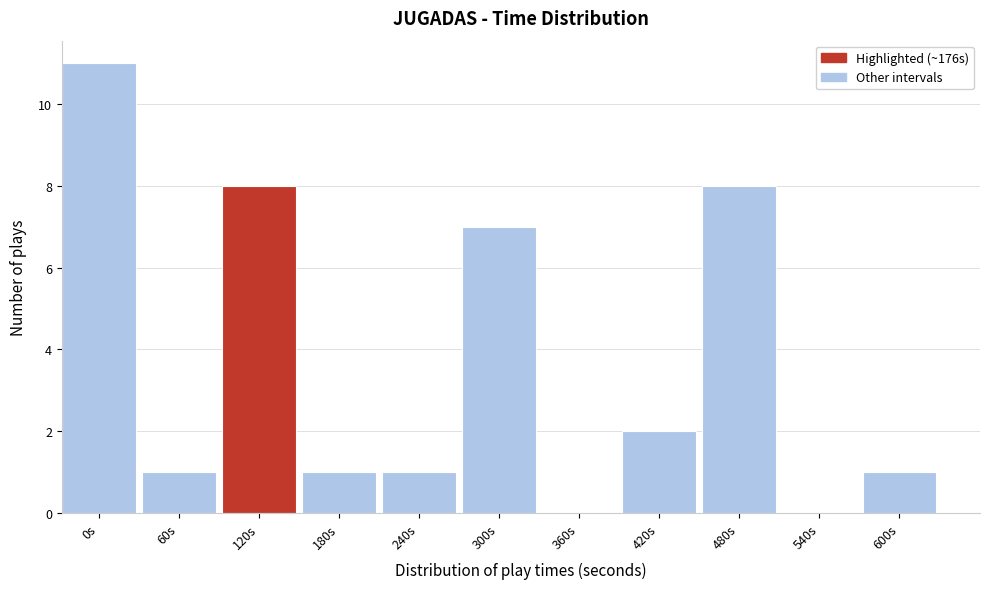

Reading left to right, extract all data points from this chart.

0s=11	60s=1	120s=8	180s=1	240s=1	300s=7	360s=0	420s=2	480s=8	540s=0	600s=1